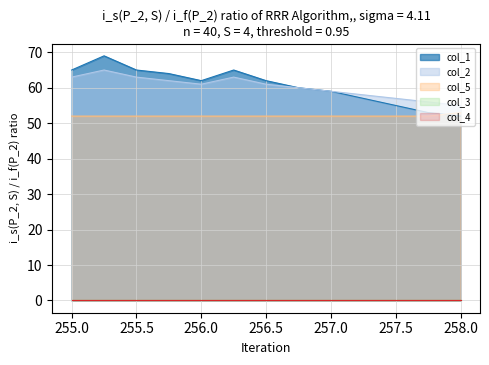

Which series has the largest range (max minus min)?

col_1